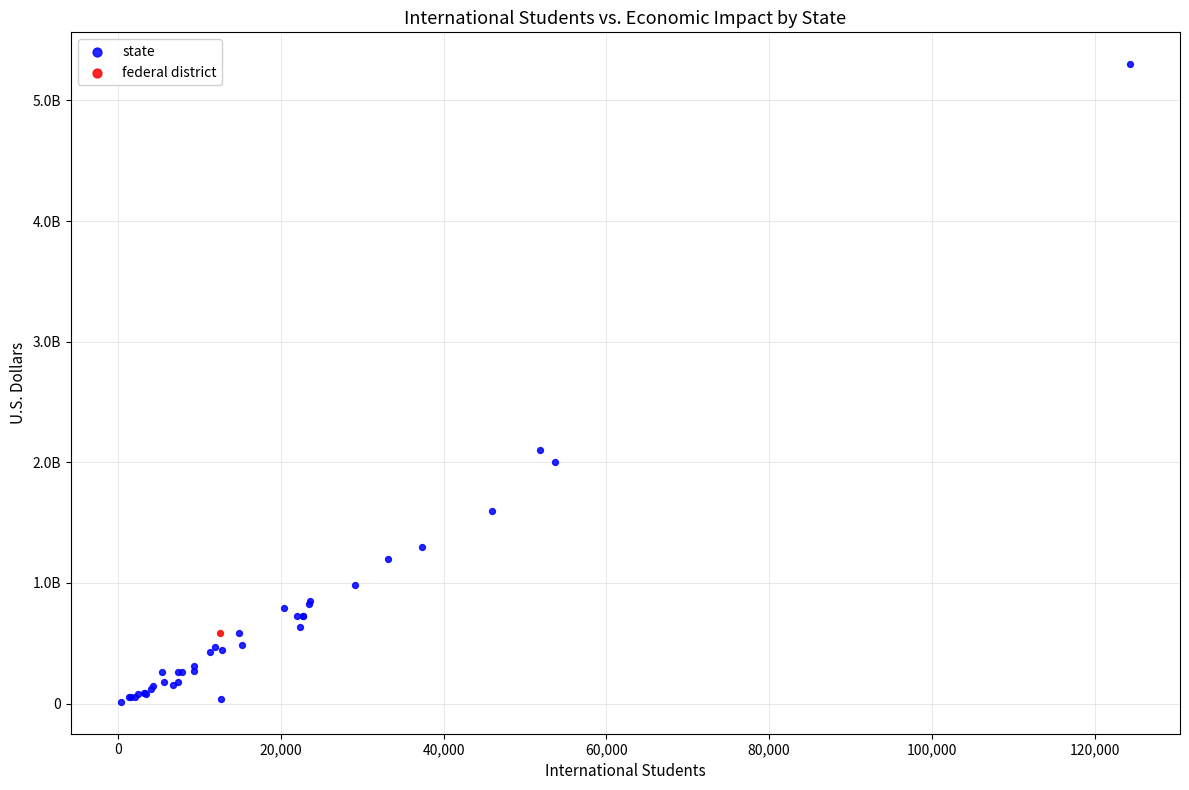

What are all the series names shown in the legend?

state, federal district